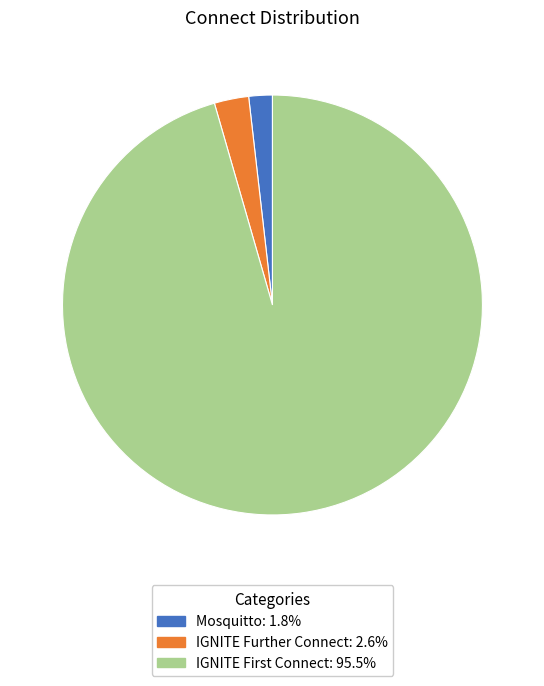

Approximately how many times larger is the value at Mosquitto compared to IGNITE Further Connect?

0.7